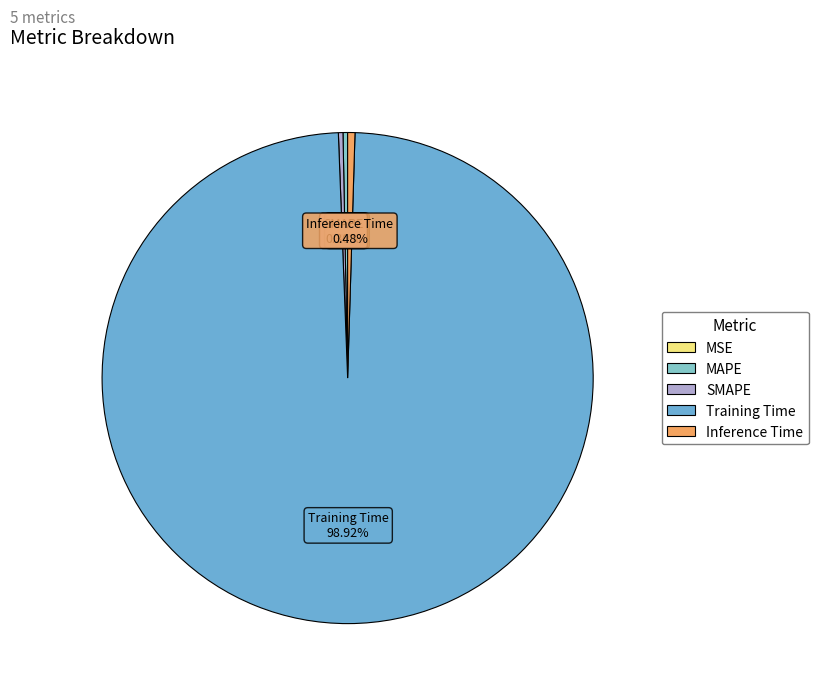

To the nearest percent, what is the difference between the MAPE and Training Time slice percentages?

99%